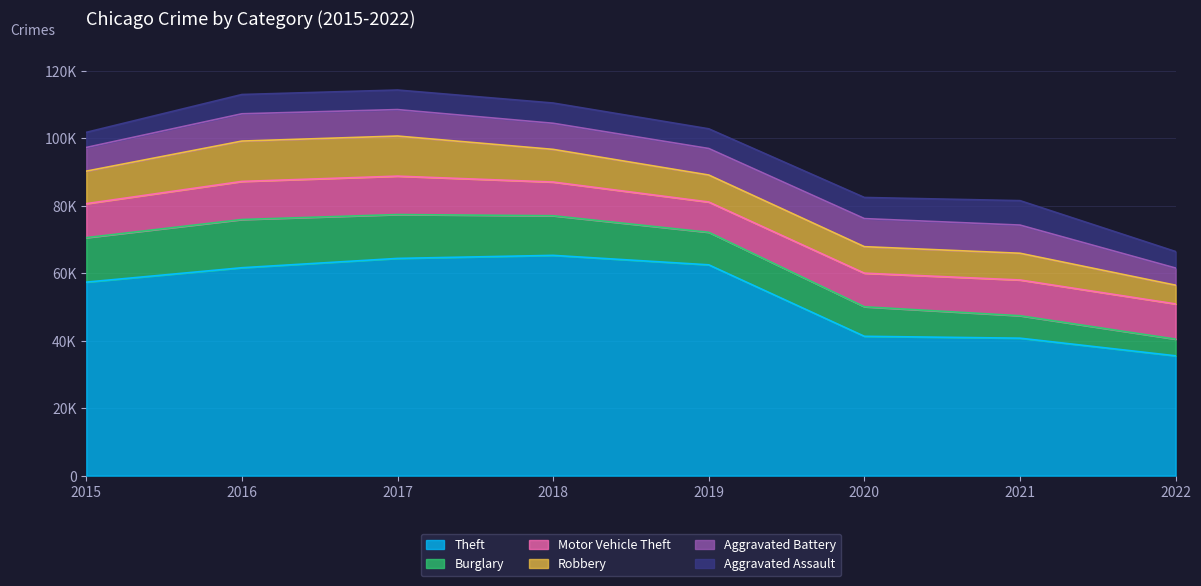

What is the value of the Robbery point at the 5th from the left?

7994